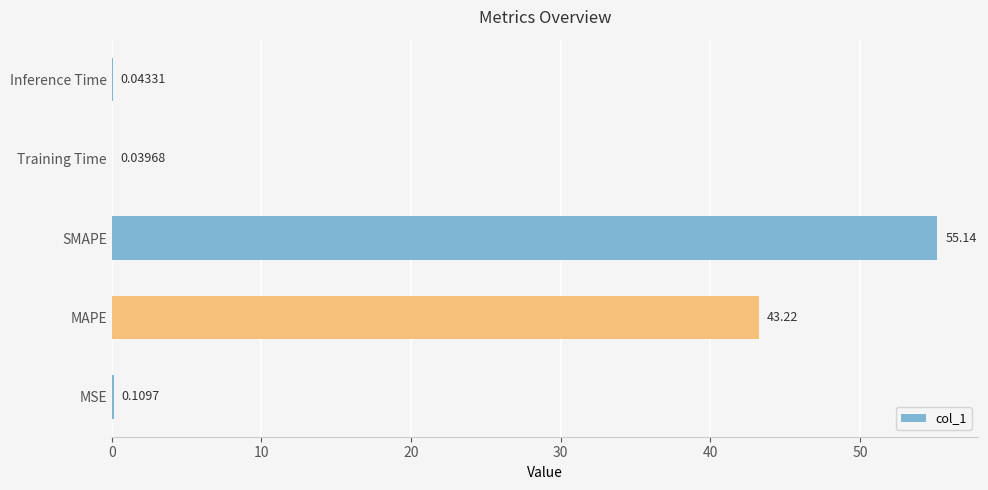

At which label is the value closest to 27?

MAPE